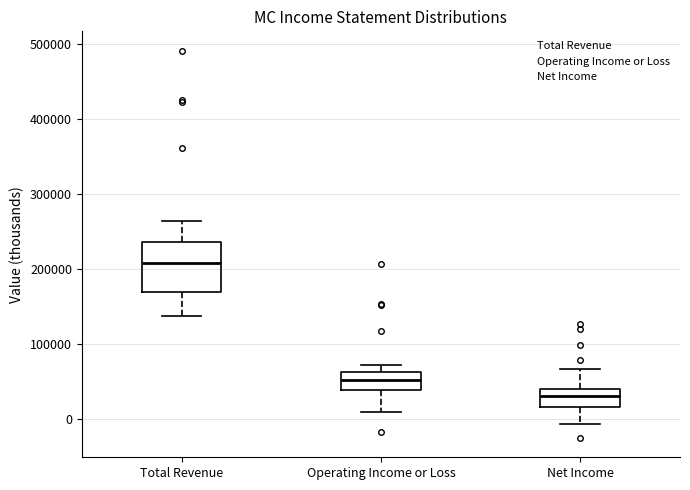

Reading left to right, transcribe this box plot: for each box, give where its median line is, the range the box spans, and where its two whiskers end, as read against the y-axis. The values are not printed on the chart, so give them approximately, as read against the axis.

Total Revenue: median 210000, box 170000 to 240000, whiskers 140000 to 260000
Operating Income or Loss: median 50000, box 40000 to 60000, whiskers 10000 to 70000
Net Income: median 30000, box 20000 to 40000, whiskers -10000 to 70000